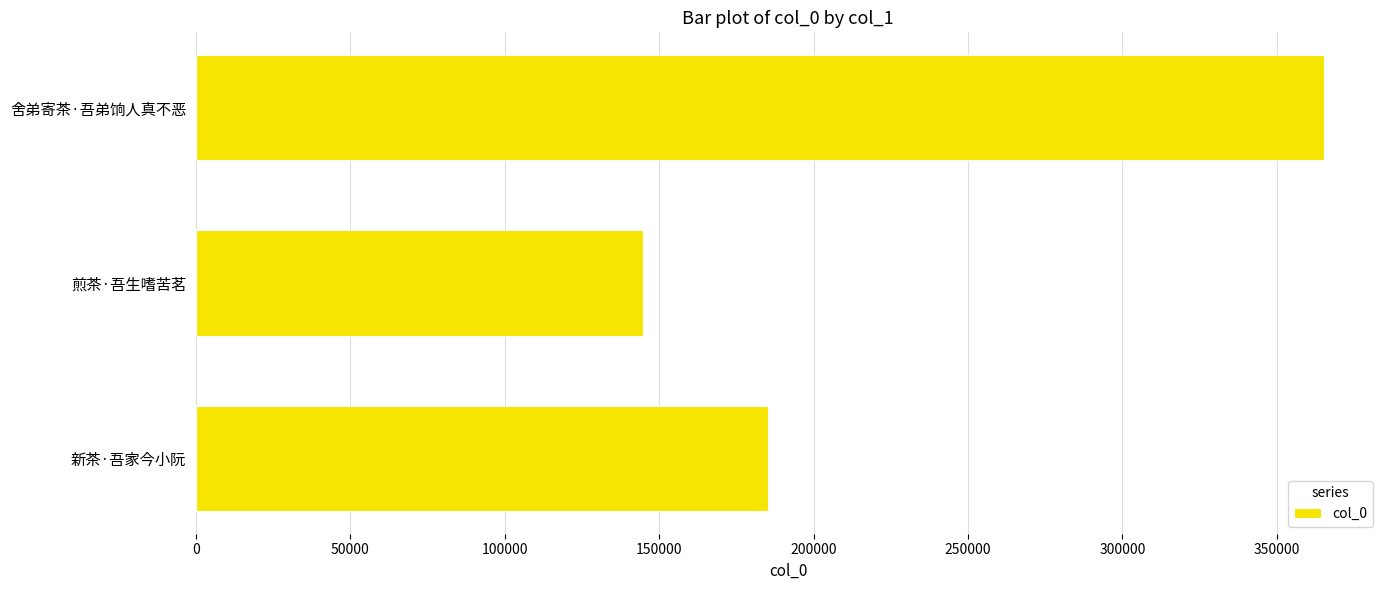

Reading top to bottom, what are all the values shown in this chart?

舍弟寄茶·吾弟饷人真不恶=365176	煎茶·吾生嗜苦茗=144845	新茶·吾家今小阮=185063